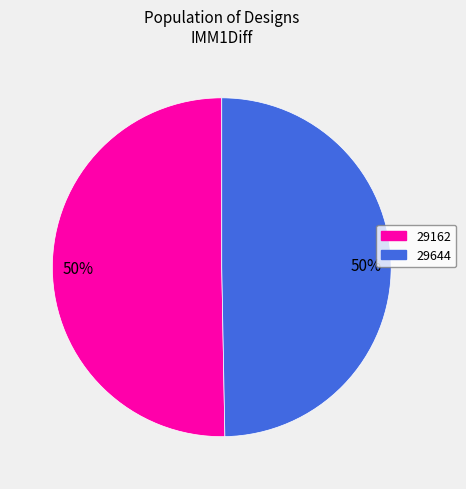

Is the sum of 29162 and 29644 greater than half?

Yes